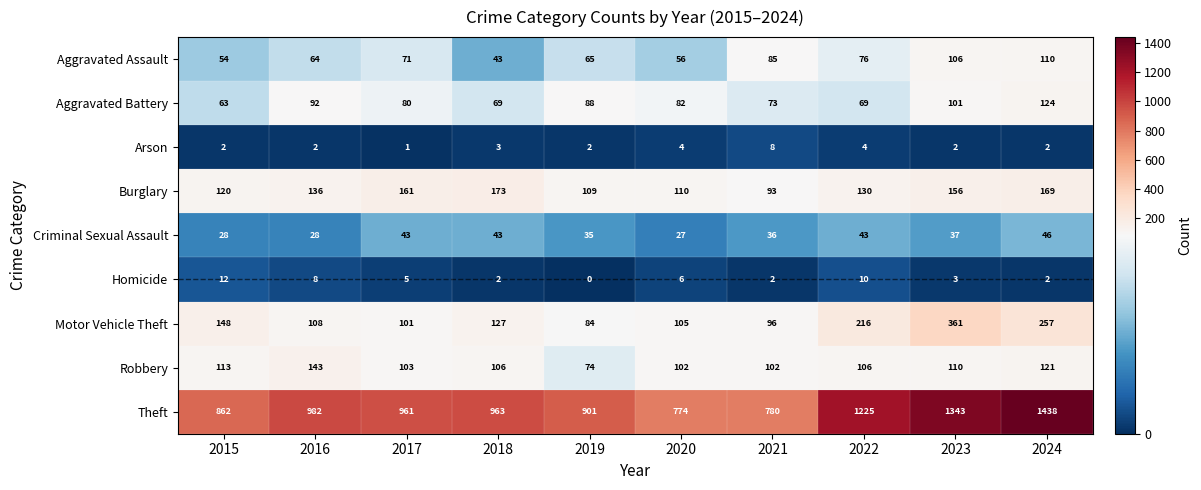

How many distinct data groups are displayed?

9